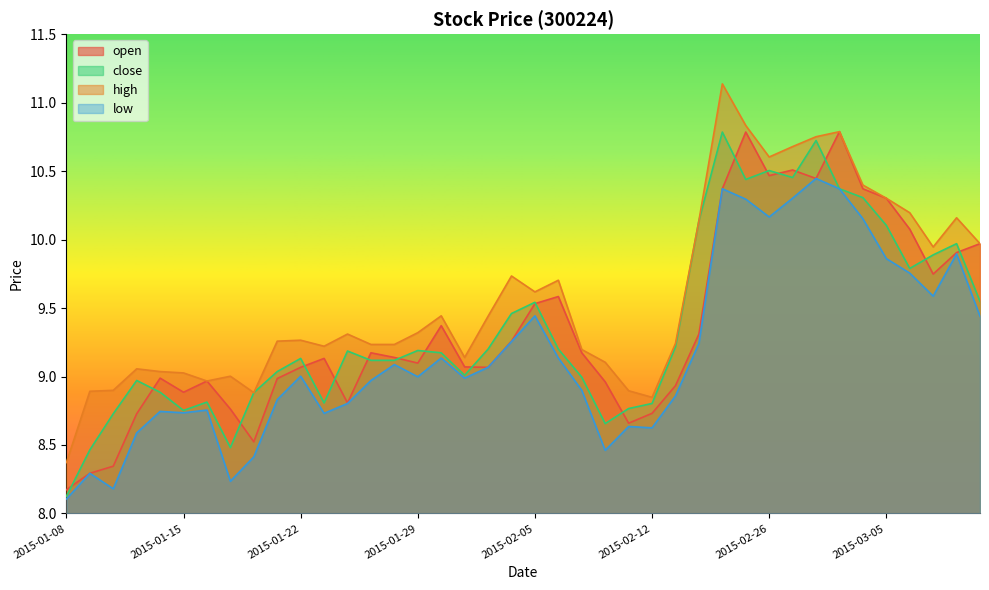

True or false: low and close intersect in this chart.

False